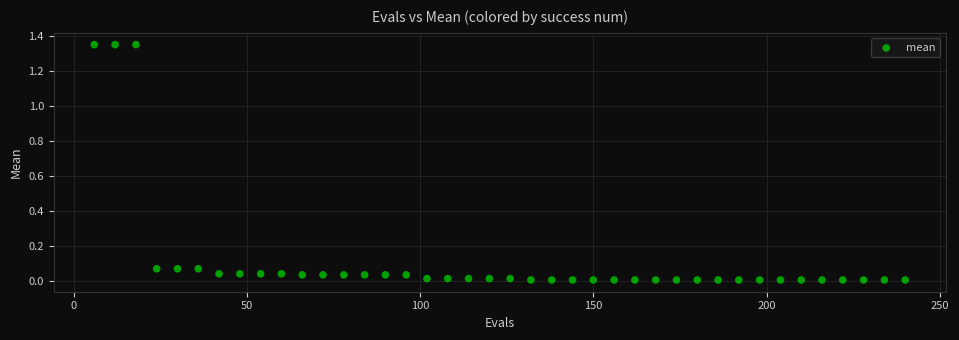

What is the range of Y values (max minus min)?

1.3